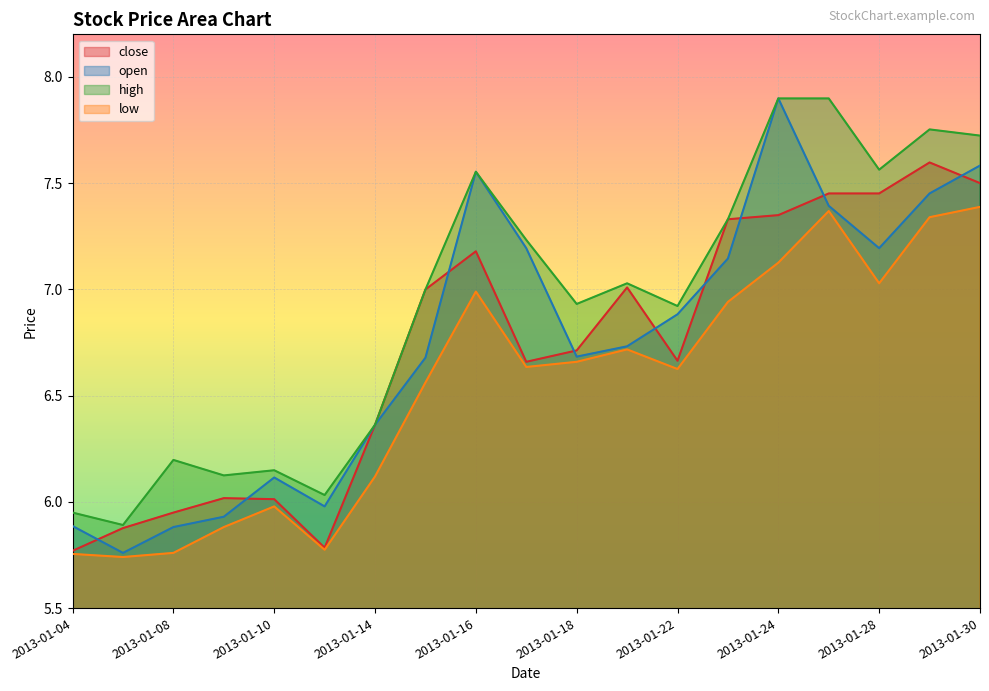

What is the difference between the second highest and minimum values in the open series?

1.8